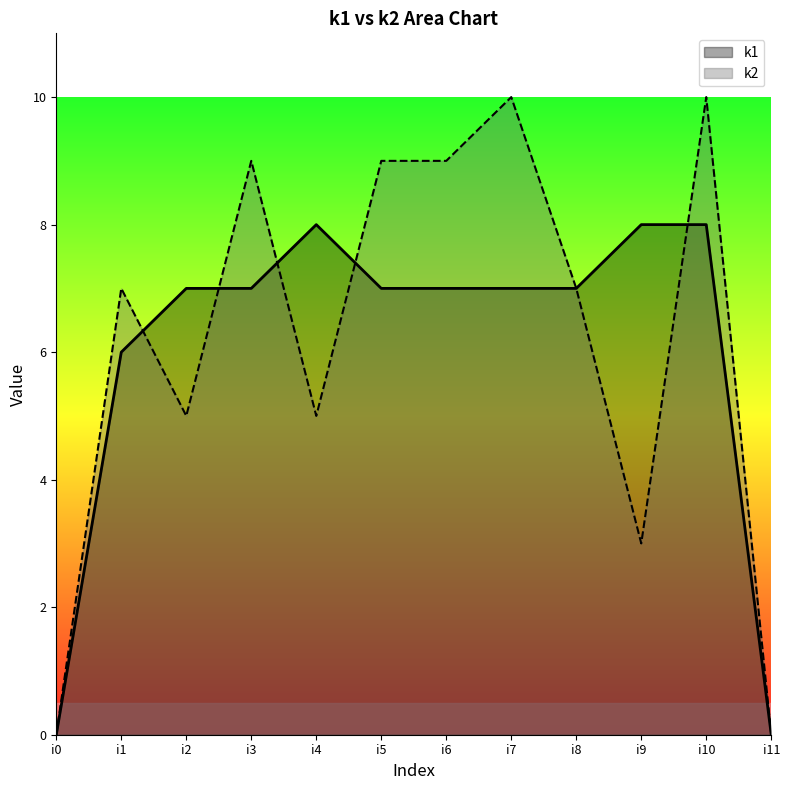

What is the value of the k1 point at the 6th from the left?

7